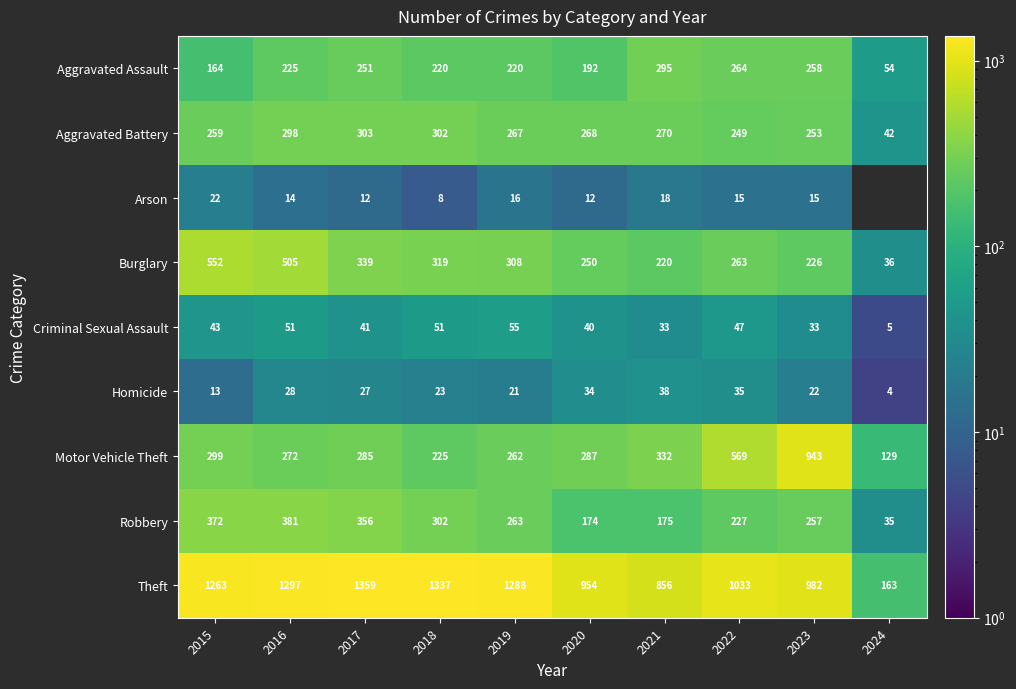

Between 2019 and 2023, which series saw the biggest shift?

Motor Vehicle Theft